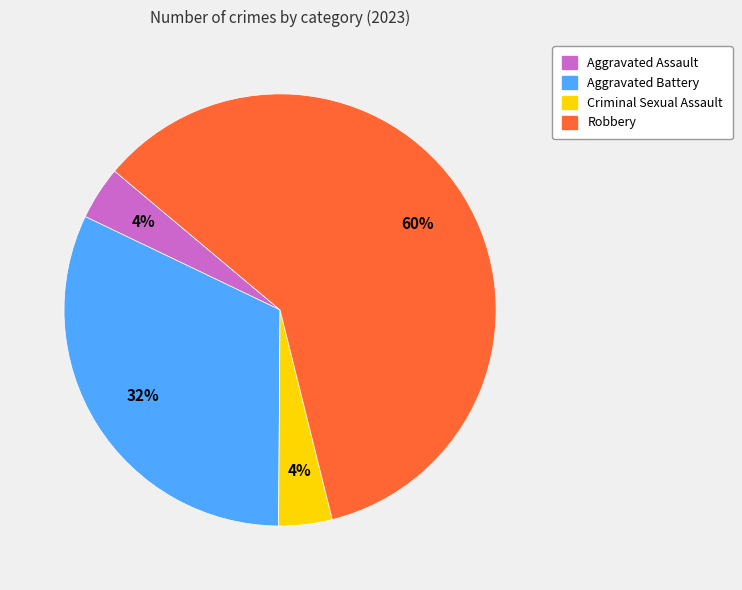

To the nearest percent, what is the difference between the largest and smallest slice percentages?

56%